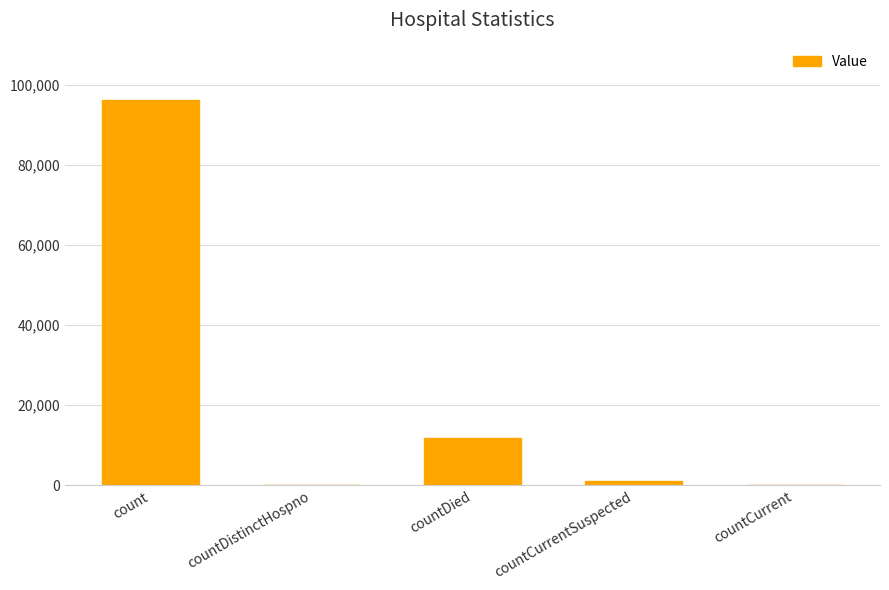

How many data points does each series have?

5